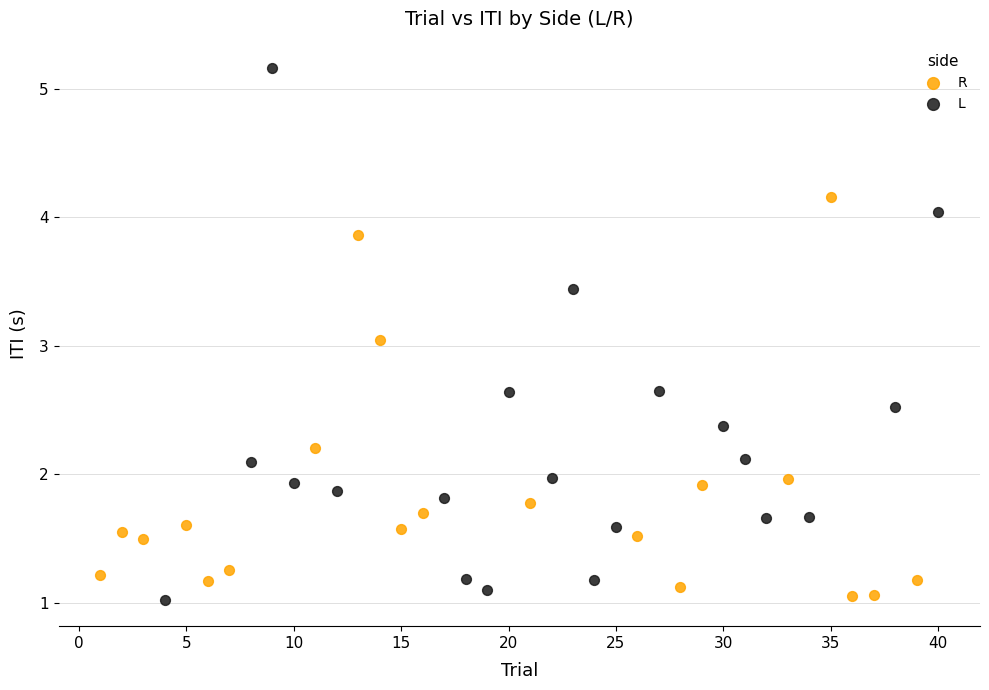

Which series has the largest Y range (max minus min)?

L